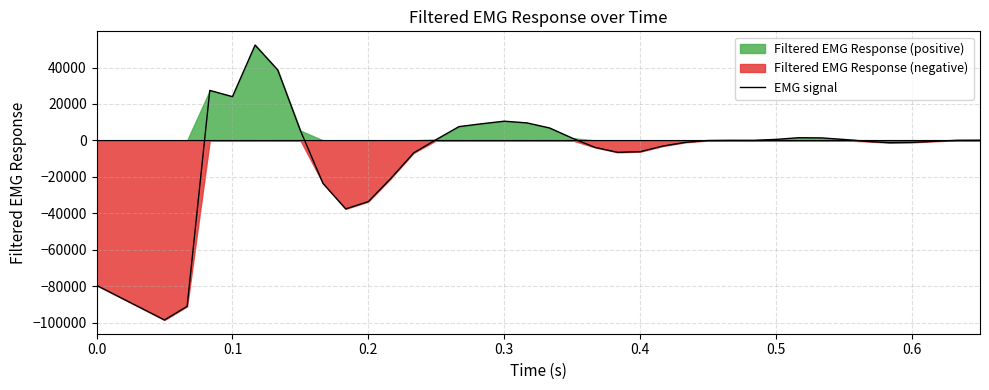

What is the lowest value of the EMG signal series?

-98592.7